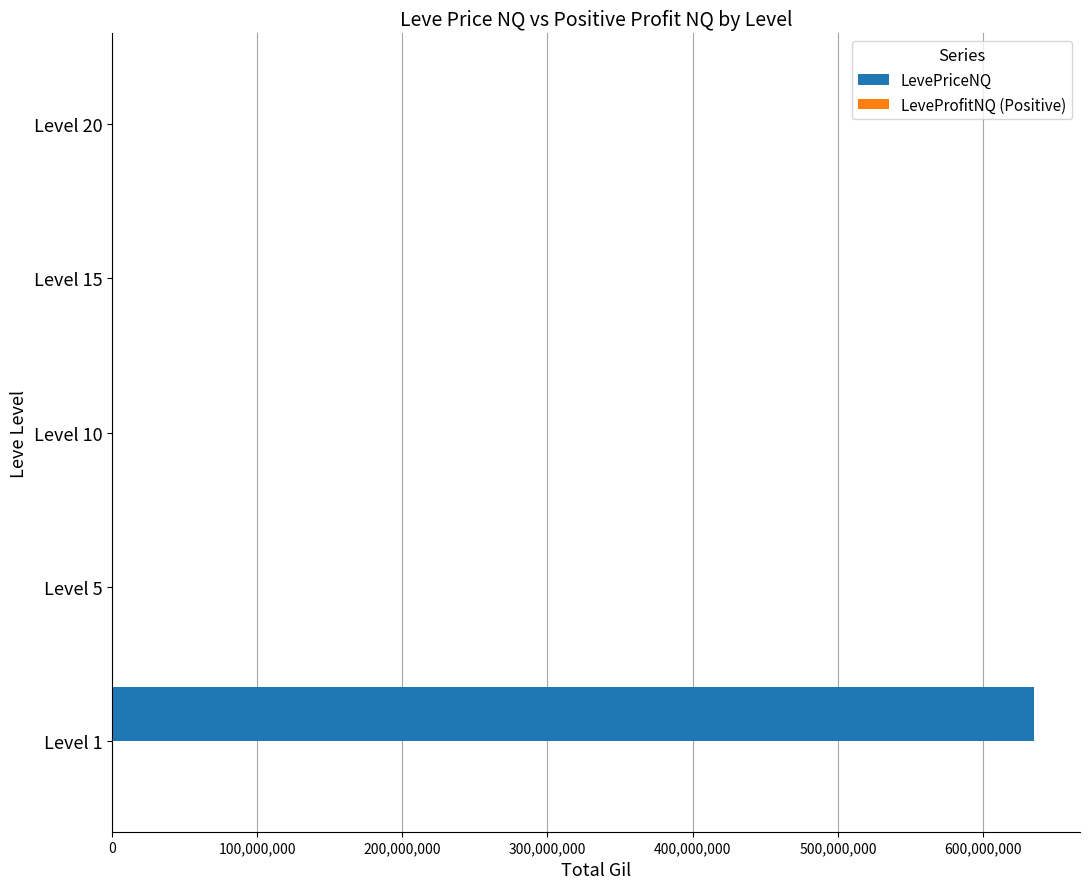

At which category does the chart reach its peak across all series?

Level 1